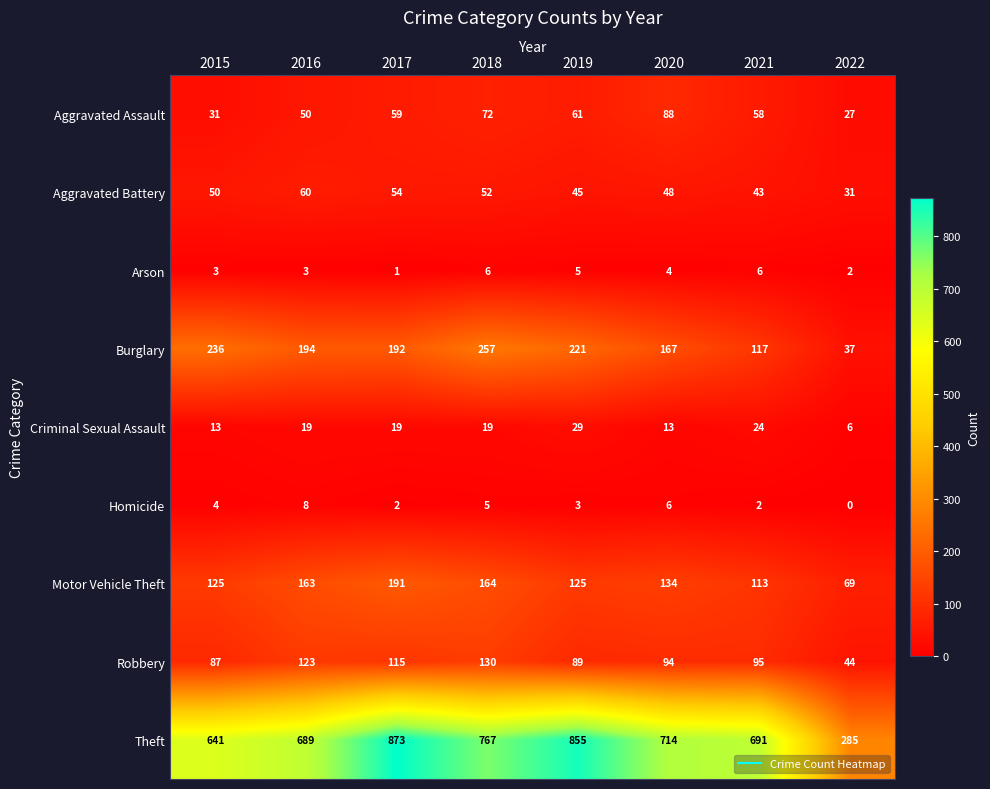

Which category has the lowest value across all series?

2022